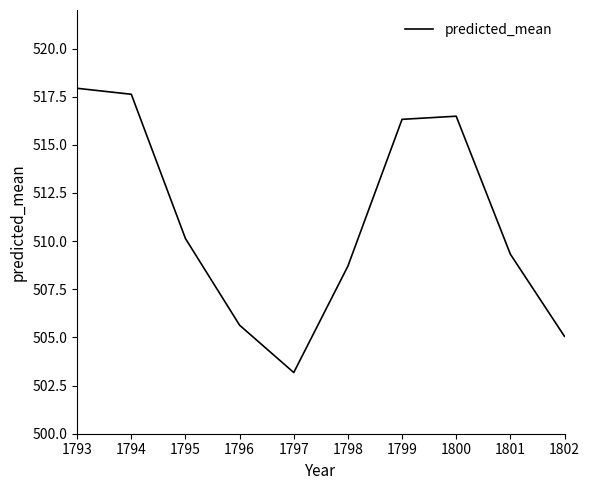

What is the change in value from 1794 to 1798?

-8.9